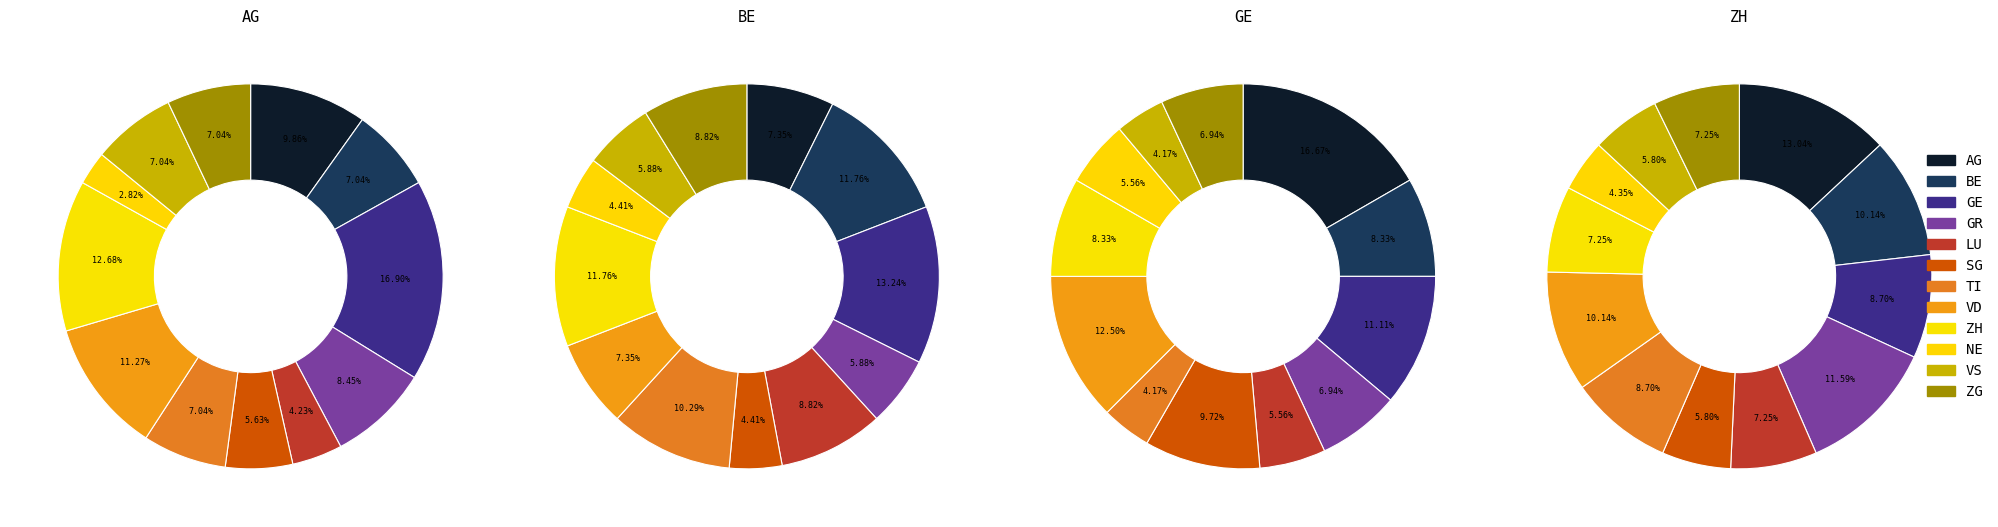

Which category has the biggest portion of the pie?

AG